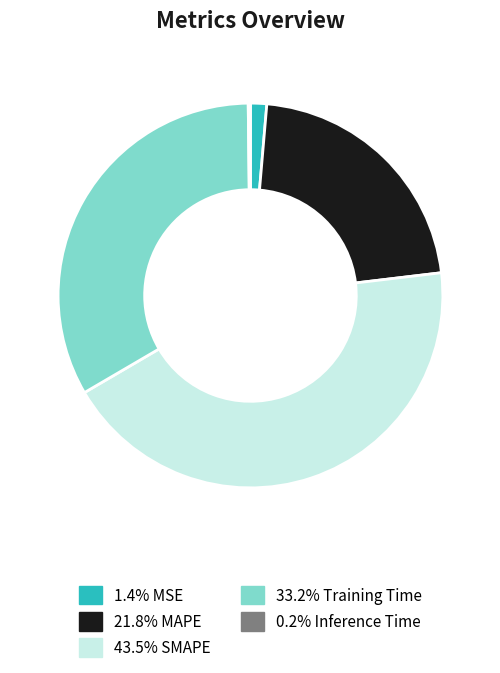

Is there a majority slice in this chart?

No